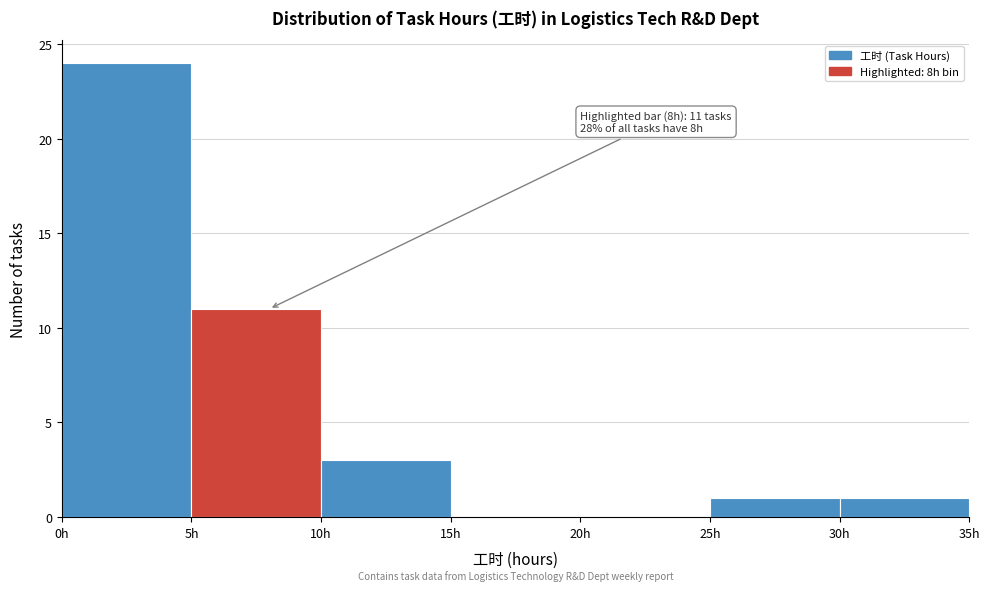

Which range on the x-axis has the tallest bar?

0 to 5